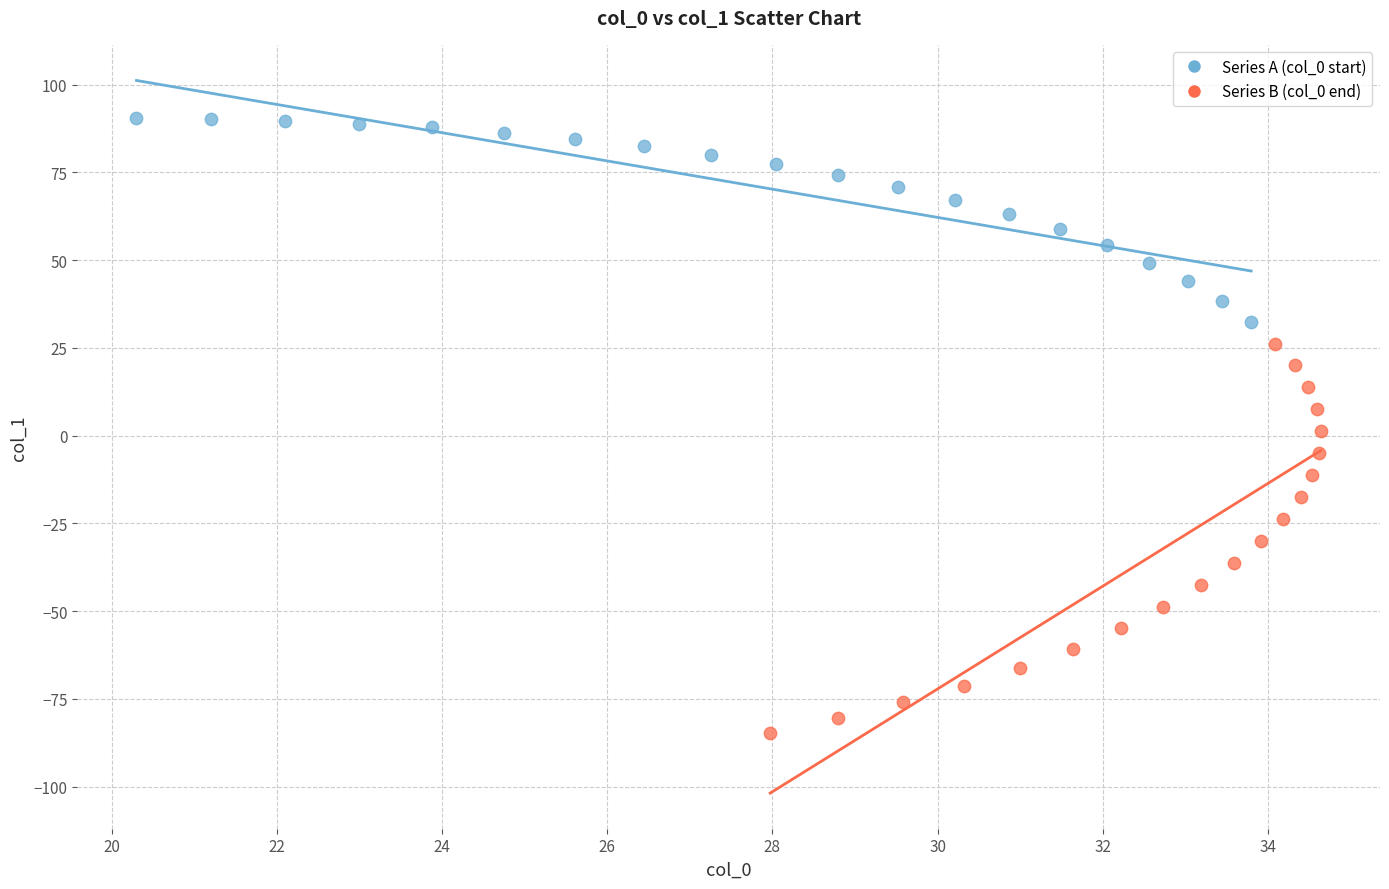

Which series has the widest spread of Y values?

Series B (col_0 end)